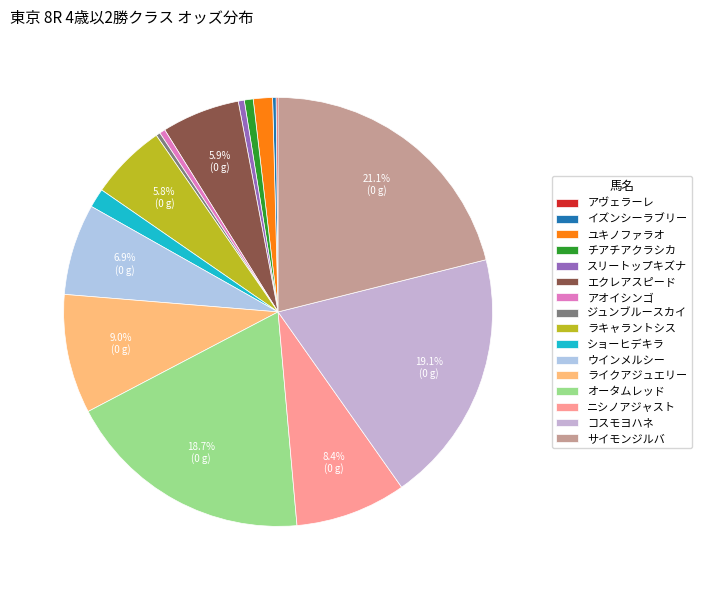

Is there any slice that represents more than half of the pie?

No